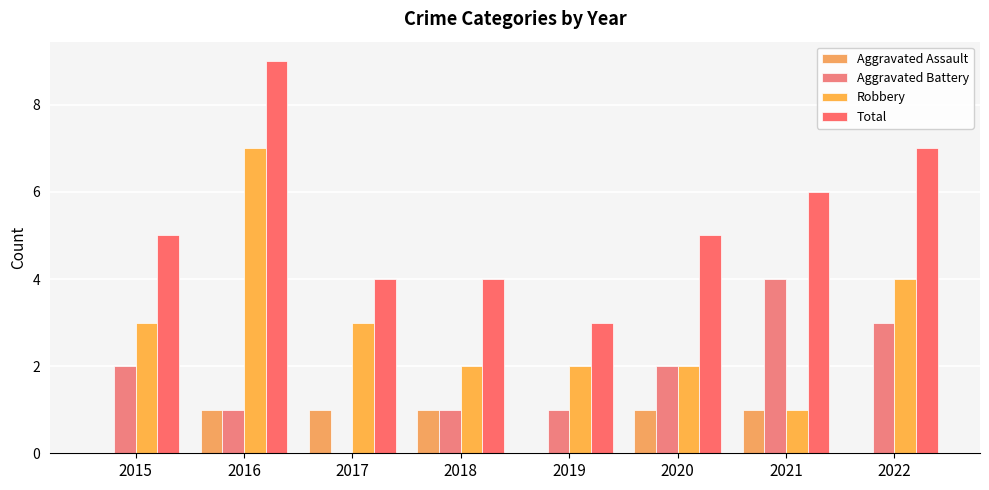

Reading left to right, transcribe all the data shown in this chart.

Aggravated Assault: 0	1	1	1	0	1	1	0
Aggravated Battery: 2	1	0	1	1	2	4	3
Robbery: 3	7	3	2	2	2	1	4
Total: 5	9	4	4	3	5	6	7